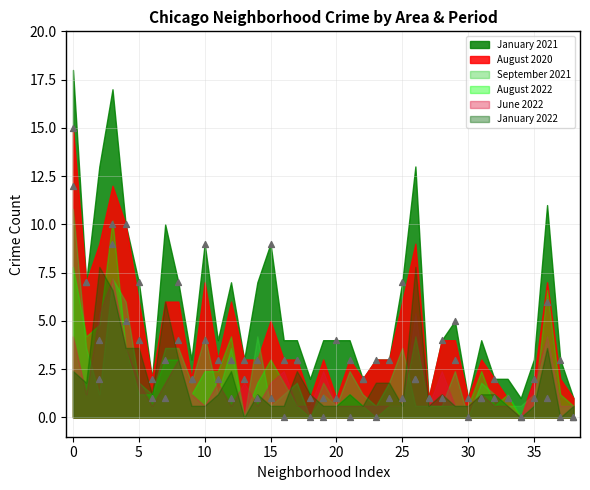

What are all the series names shown in the legend?

January 2021, August 2020, September 2021, August 2022, June 2022, January 2022